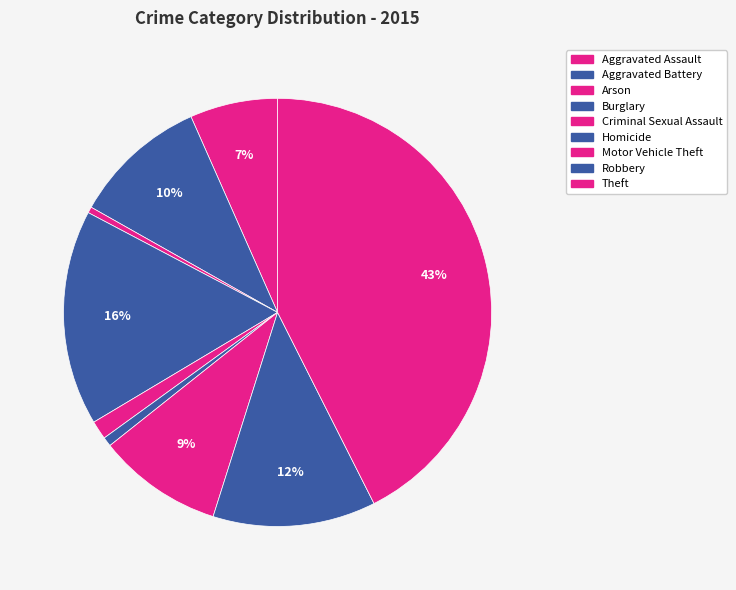

To the nearest percent, what is the average slice percentage?

11%